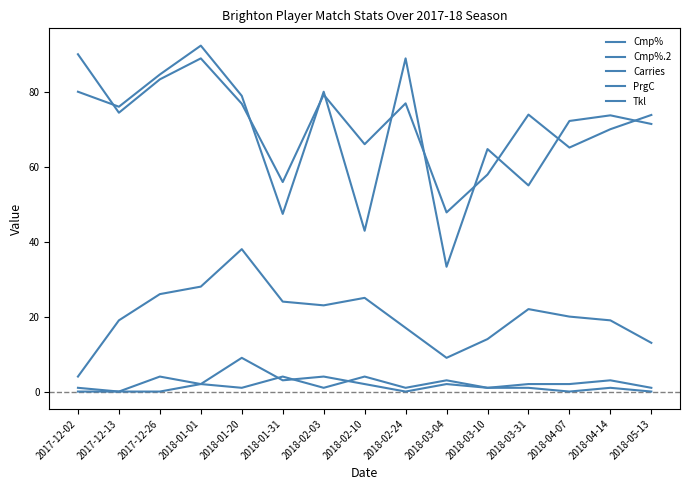

What is the difference between the second highest and minimum values in the PrgC series?

4.0